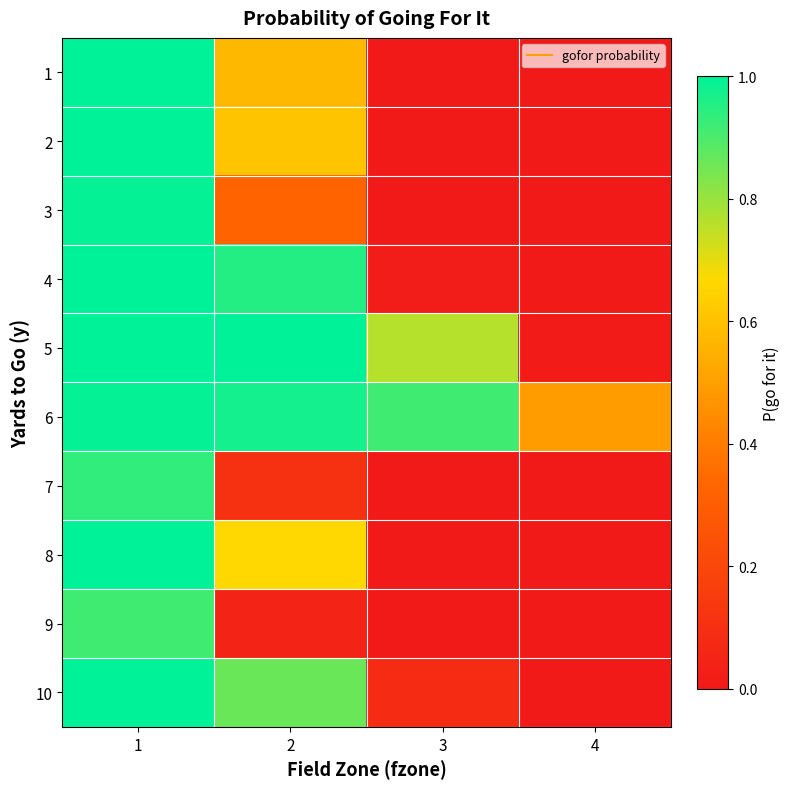

Reading left to right, what are all the values shown in this chart?

1: 1=1.0	2=0.6	3=0.0	4=0.0
2: 1=1.0	2=0.6	3=0.0	4=0.0
3: 1=1.0	2=0.3	3=0.0	4=0.0
4: 1=1.0	2=1.0	3=0.0	4=0.0
5: 1=1.0	2=1.0	3=0.8	4=0.0
6: 1=1.0	2=1.0	3=0.9	4=0.5
7: 1=0.9	2=0.1	3=0.0	4=0.0
8: 1=1.0	2=0.7	3=0.0	4=0.0
9: 1=0.9	2=0.0	3=0.0	4=0.0
10: 1=1.0	2=0.9	3=0.1	4=0.0